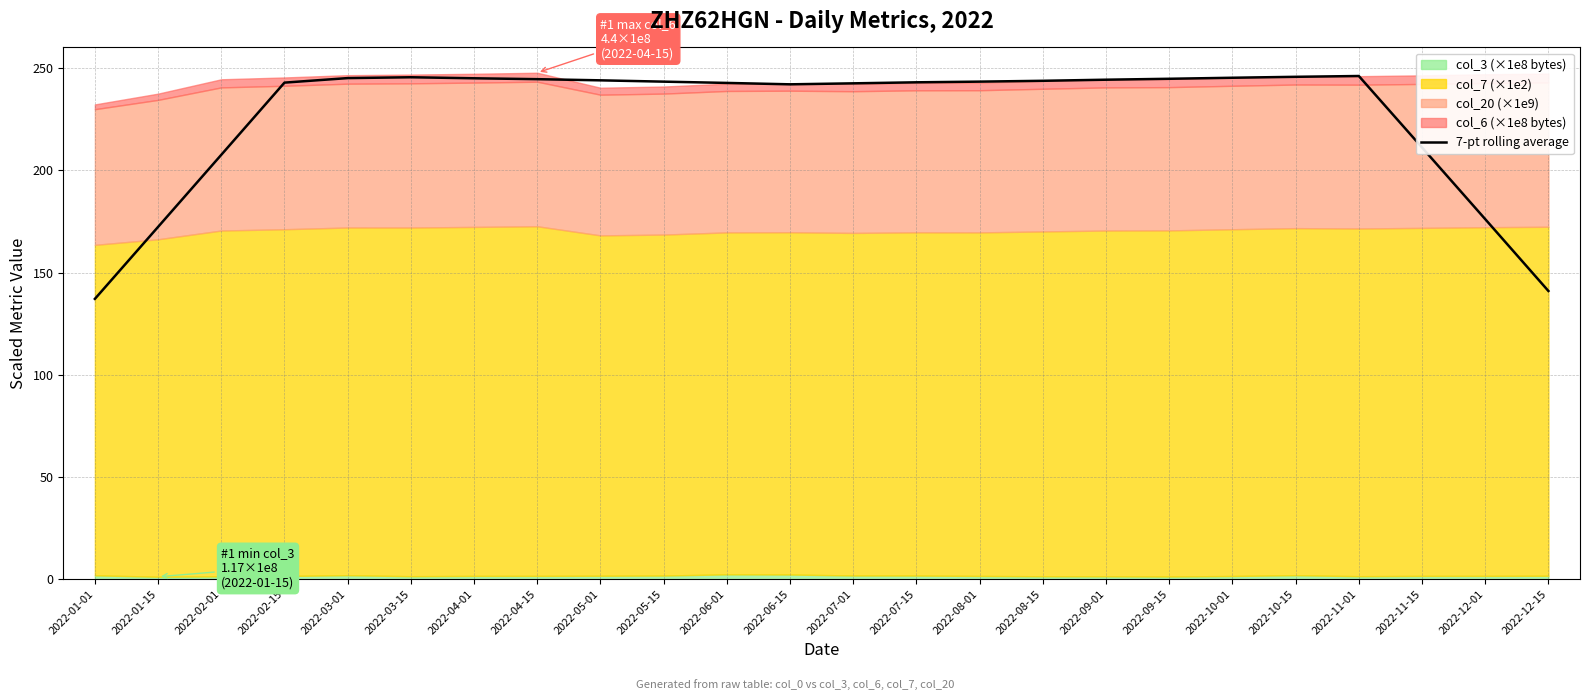

The chart shows a value of 140.9 at 2022-10-15. True or false?

False